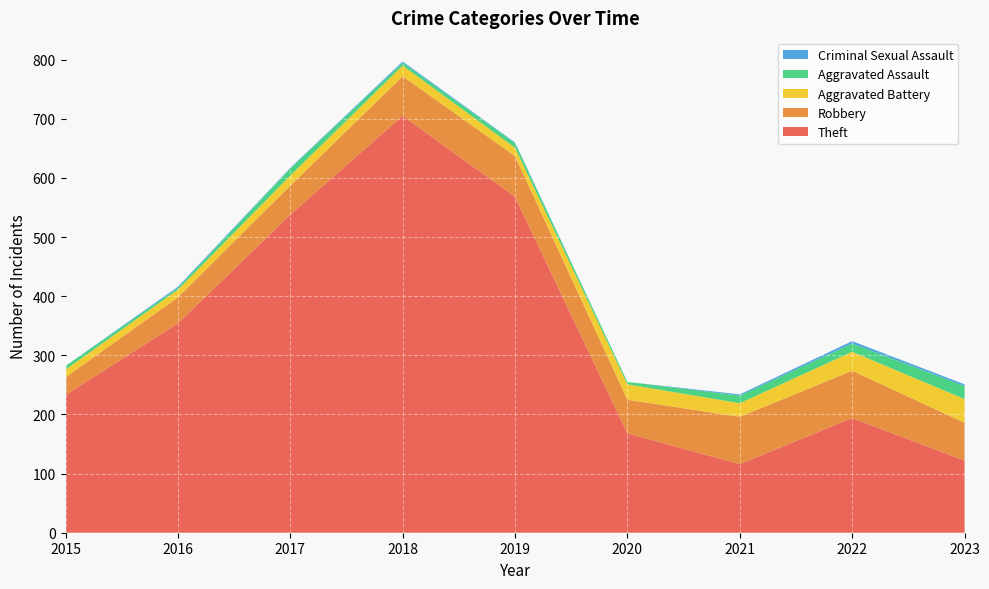

Reading left to right, transcribe all the data shown in this chart.

Theft: 2015=233	2016=354	2017=538	2018=705	2019=568	2020=168	2021=116	2022=194	2023=122
Robbery: 2015=30	2016=44	2017=49	2018=67	2019=69	2020=57	2021=80	2022=80	2023=64
Aggravated Battery: 2015=13	2016=13	2017=17	2018=18	2019=14	2020=26	2021=23	2022=32	2023=40
Aggravated Assault: 2015=6	2016=3	2017=12	2018=5	2019=8	2020=4	2021=13	2022=14	2023=22
Criminal Sexual Assault: 2015=0	2016=2	2017=1	2018=2	2019=1	2020=0	2021=2	2022=4	2023=3